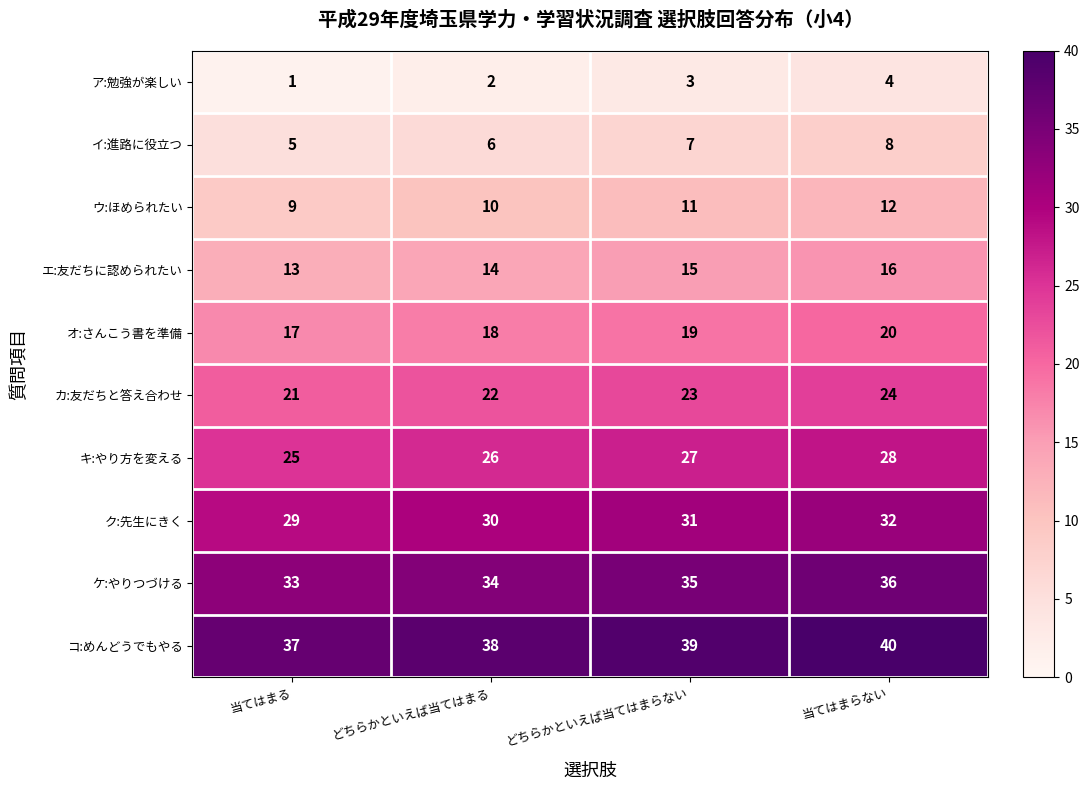

True or false: コ:めんどうでもやる has a value of 18 at 当てはまらない.

False